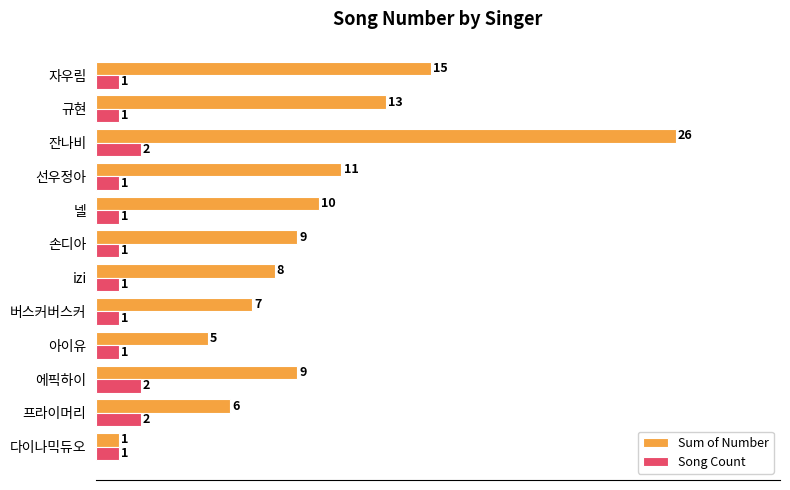

At which category is the sum across all series the highest?

잔나비